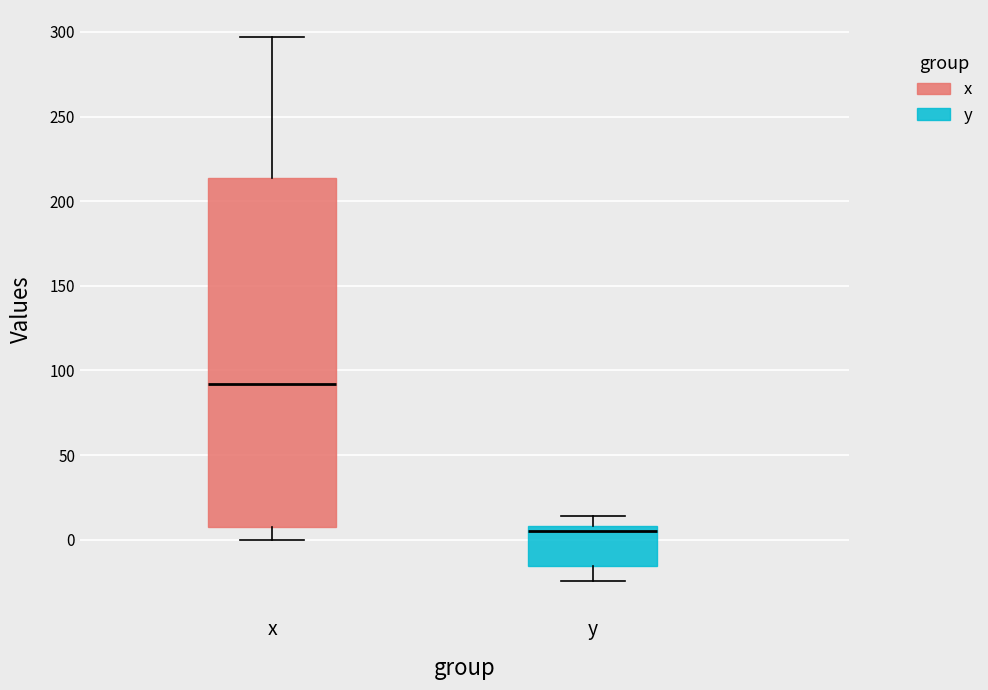

Which box has the lowest median line?

y